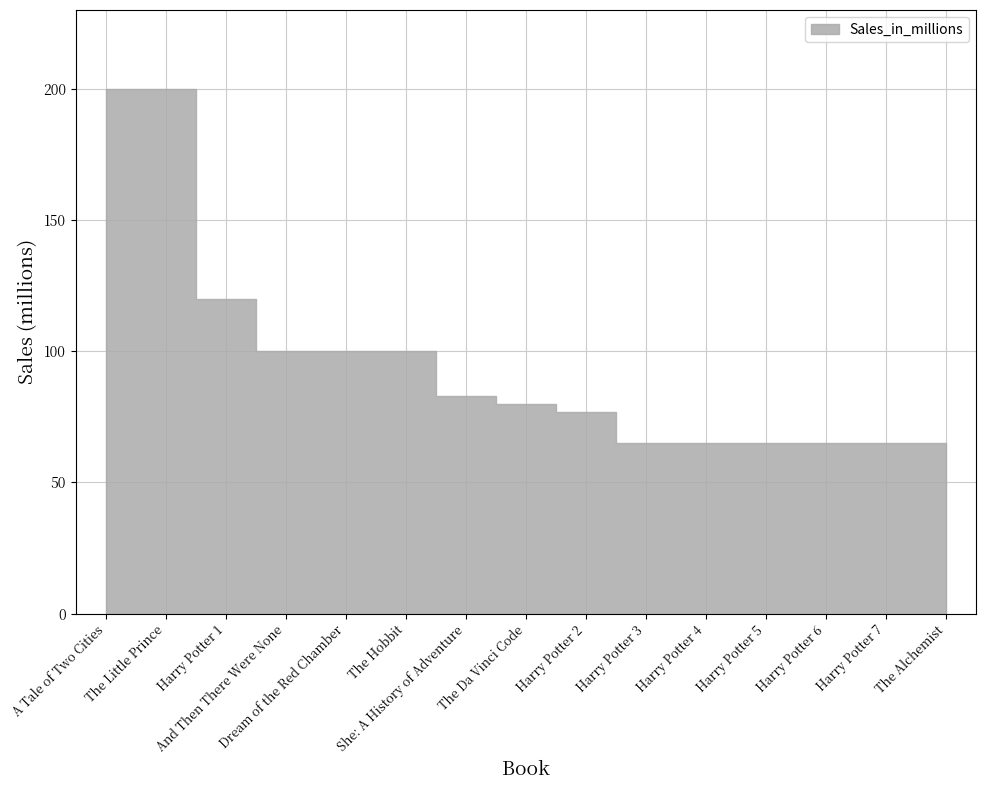

What is the label of the 3rd point from the left?

Harry Potter 1